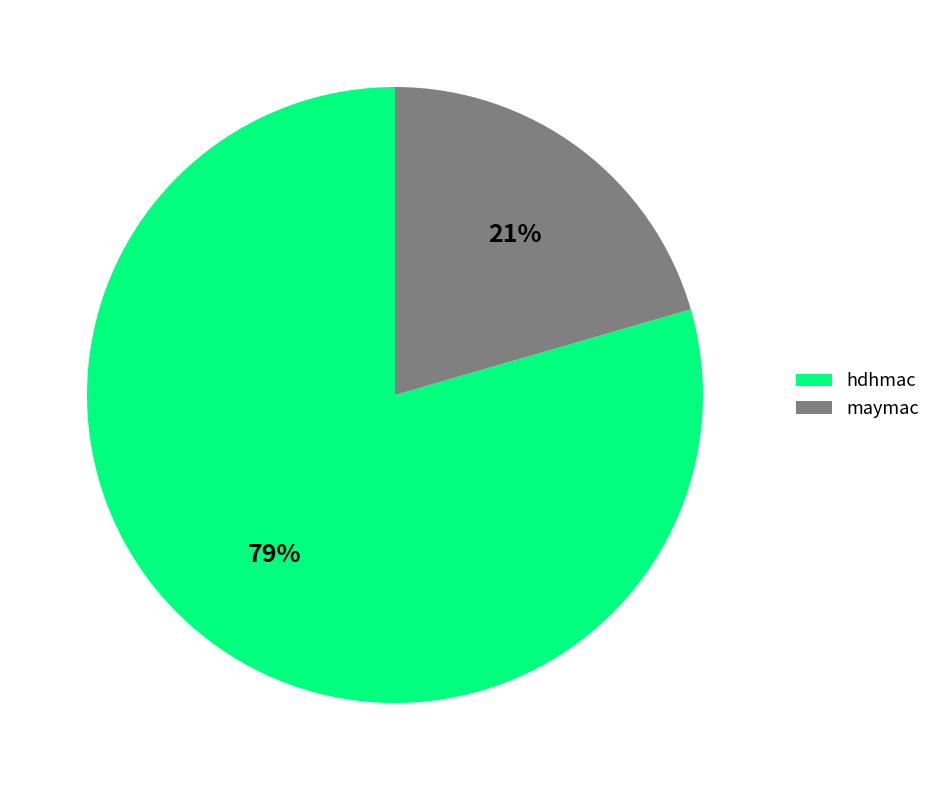

Is the sum of maymac and hdhmac greater than half?

Yes